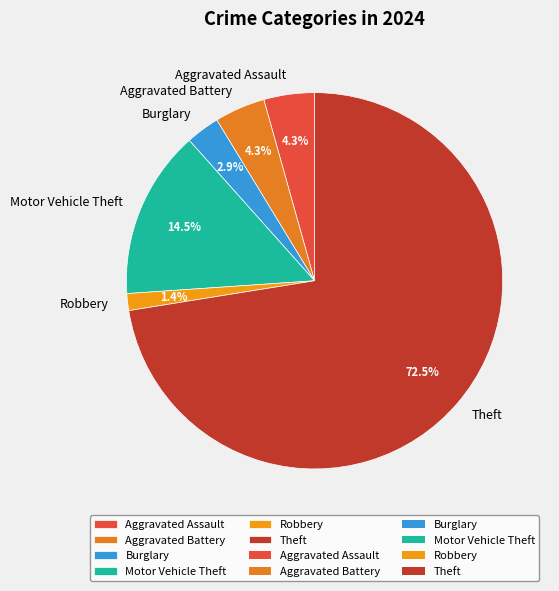

What is the majority slice?

Theft